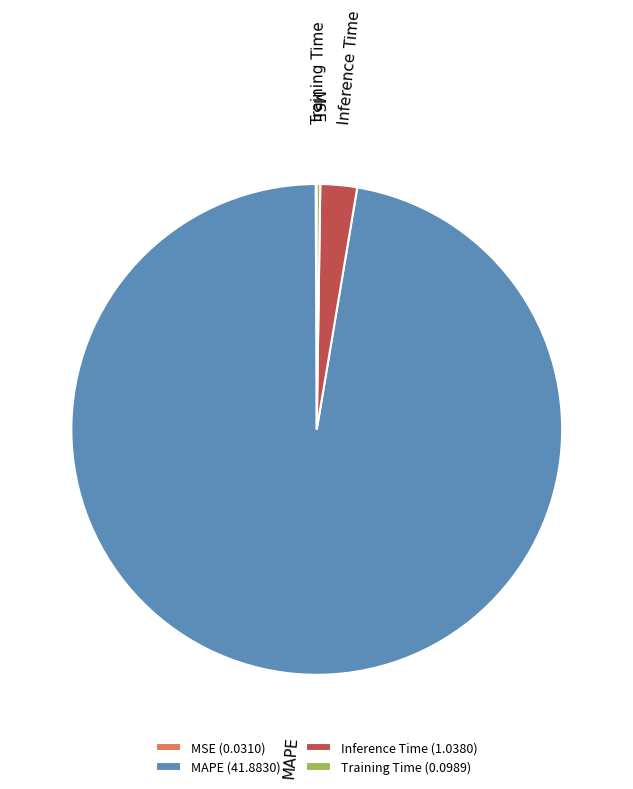

The MAPE slice represents 97% of the pie. True or false?

True